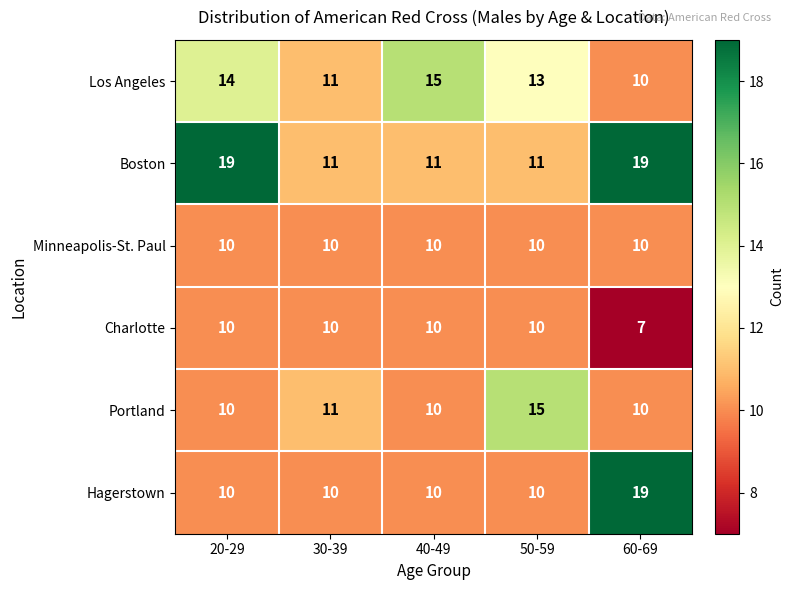

Which category has the lowest value across all series?

60-69